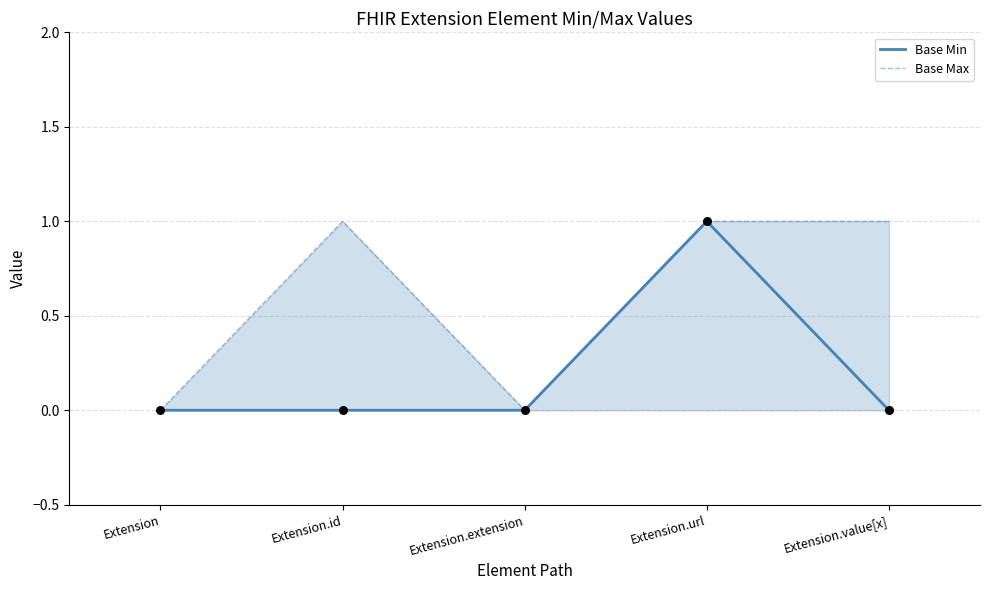

At which category is the sum across all series the highest?

Extension.url